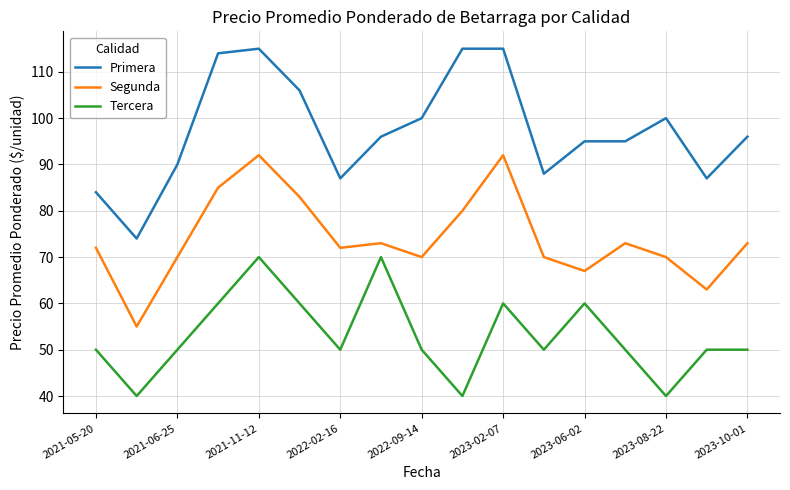

Rank the series by their maximum value, from lowest to highest.

Tercera, Segunda, Primera